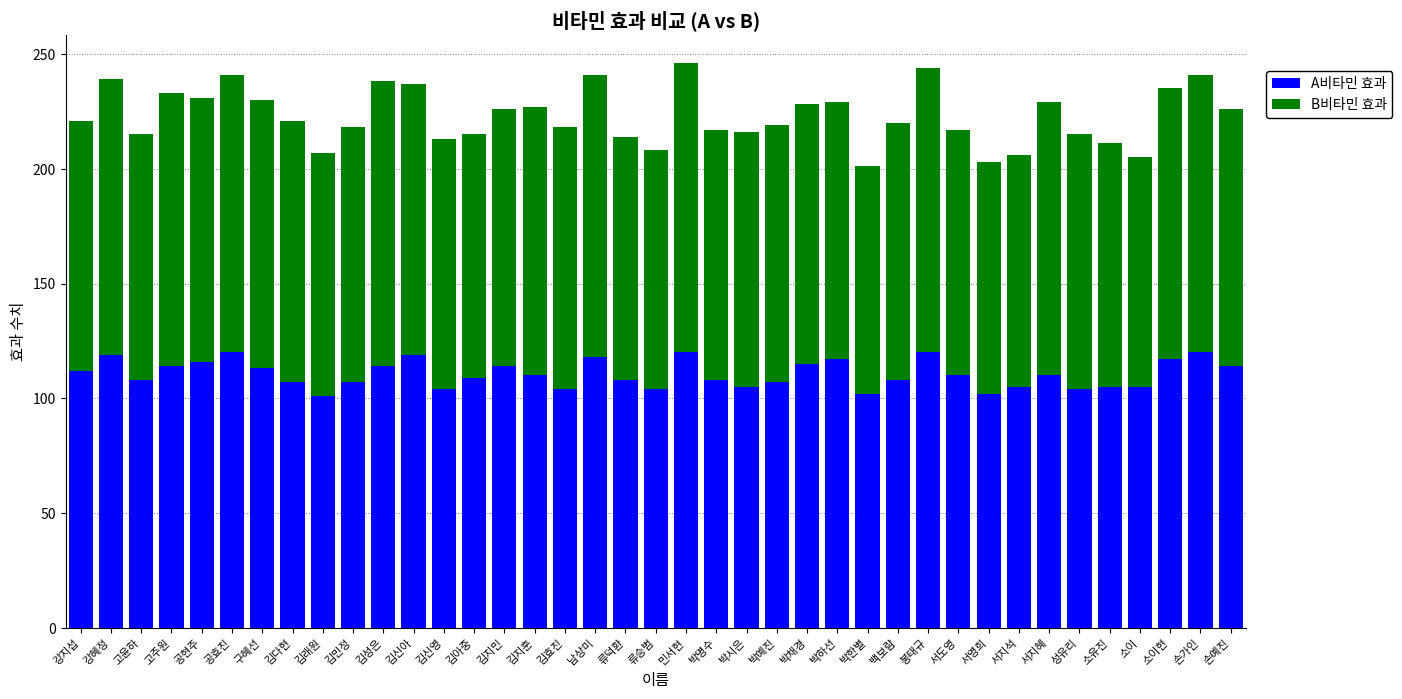

What is the difference between the second highest and second lowest values in the A비타민 효과 series?

18